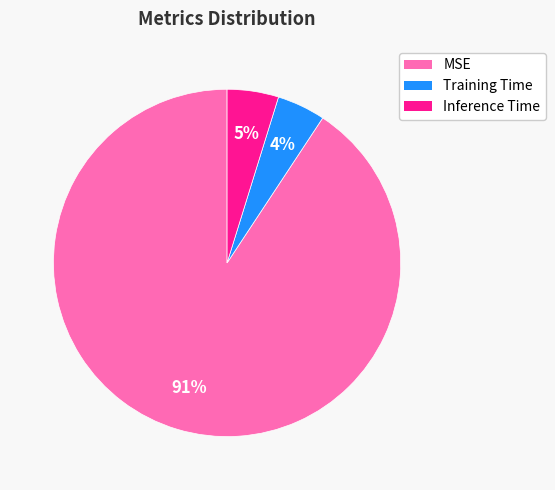

Which category has the biggest portion of the pie?

MSE